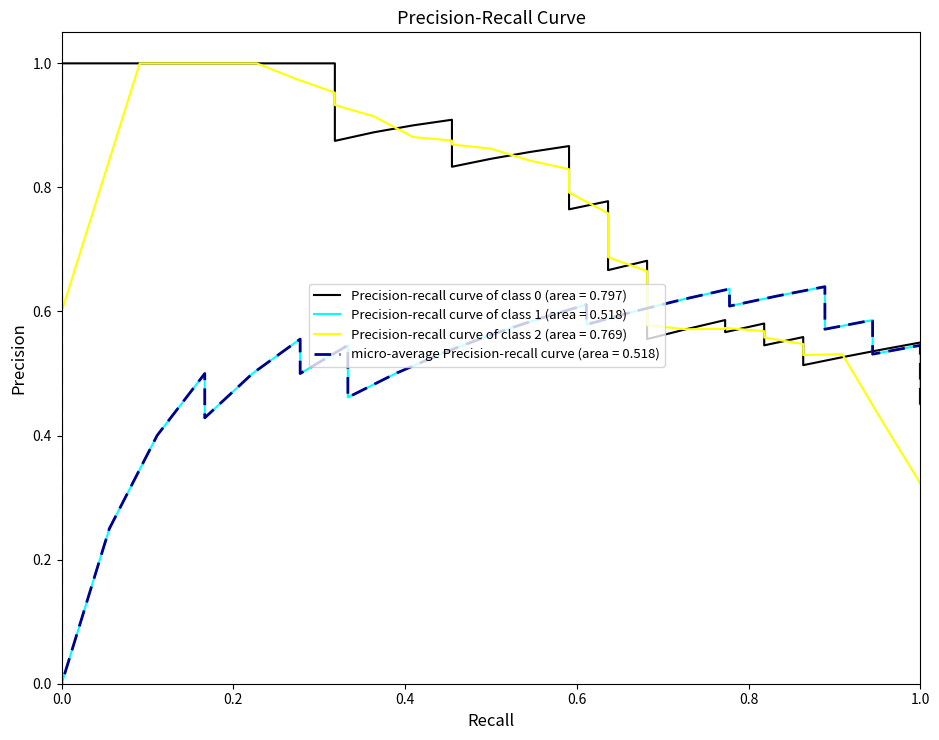

True or false: y_pred has a value of 0.7 at 3.

False